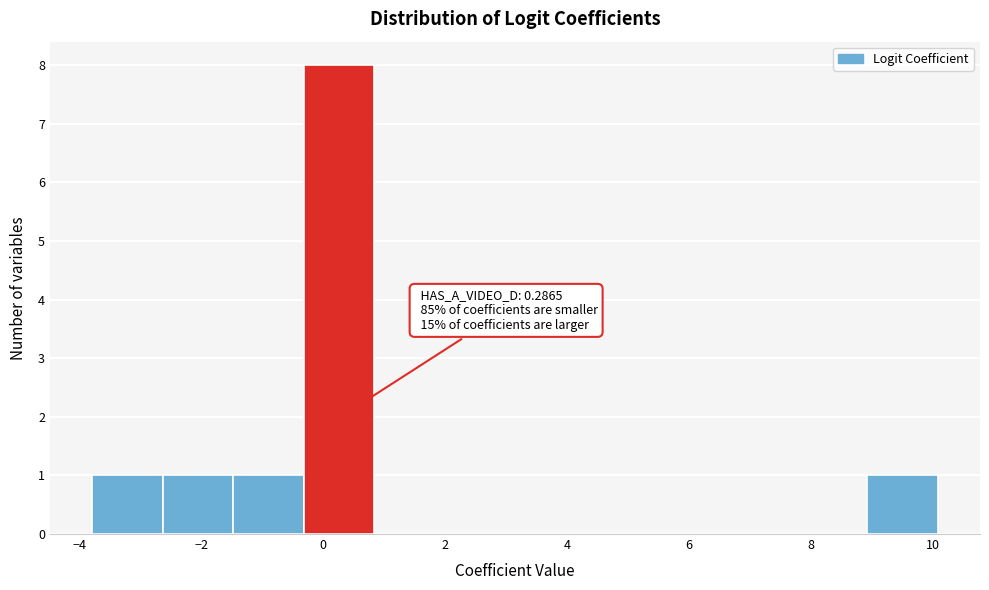

Over which range of the x-axis is the bar tallest?

-0.4 to 0.8